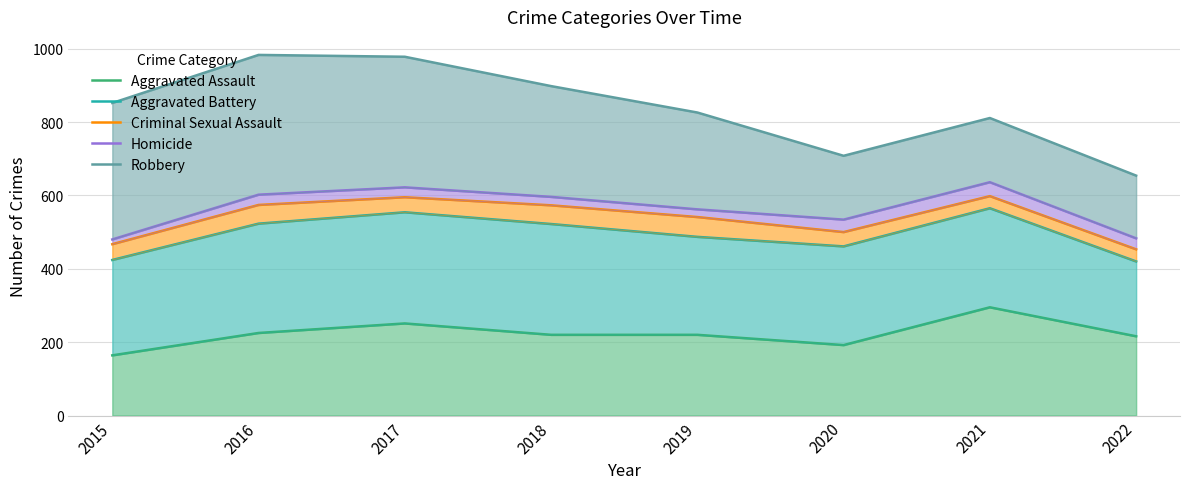

What is the total value across all series at 2018?

2809